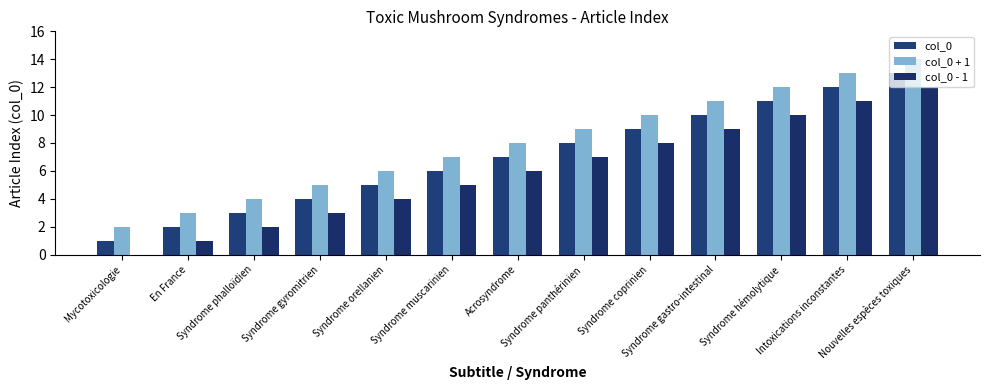

List the series in order of their overall mean, highest first.

col_0 + 1, col_0, col_0 - 1